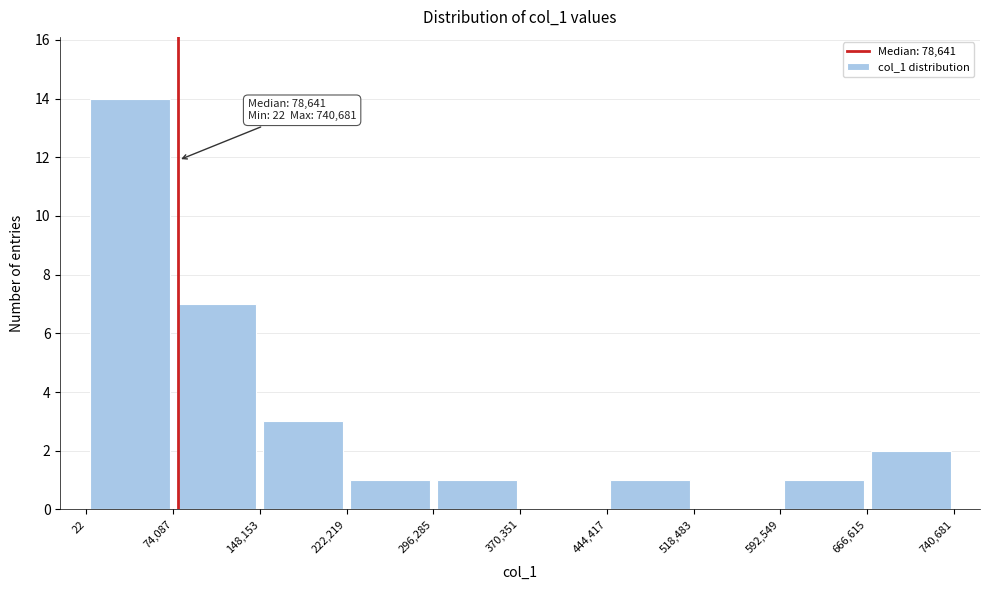

Over which range of the x-axis is the bar tallest?

22 to 74,087